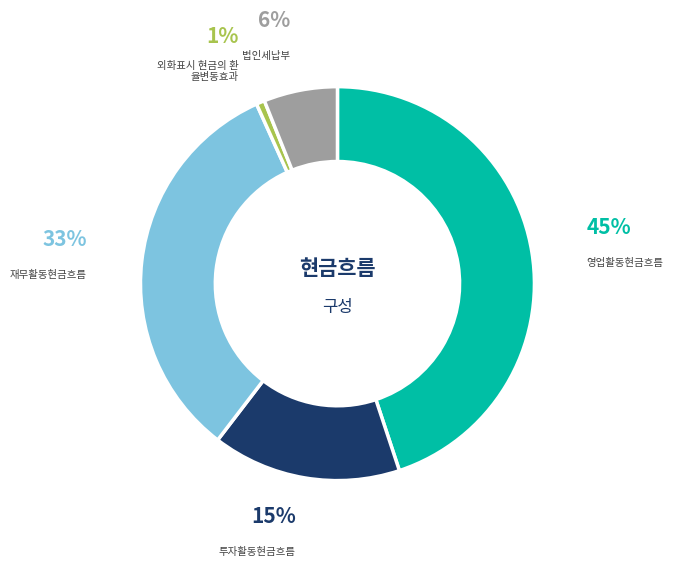

To the nearest percent, what is the difference between the largest and smallest slice percentages?

44%